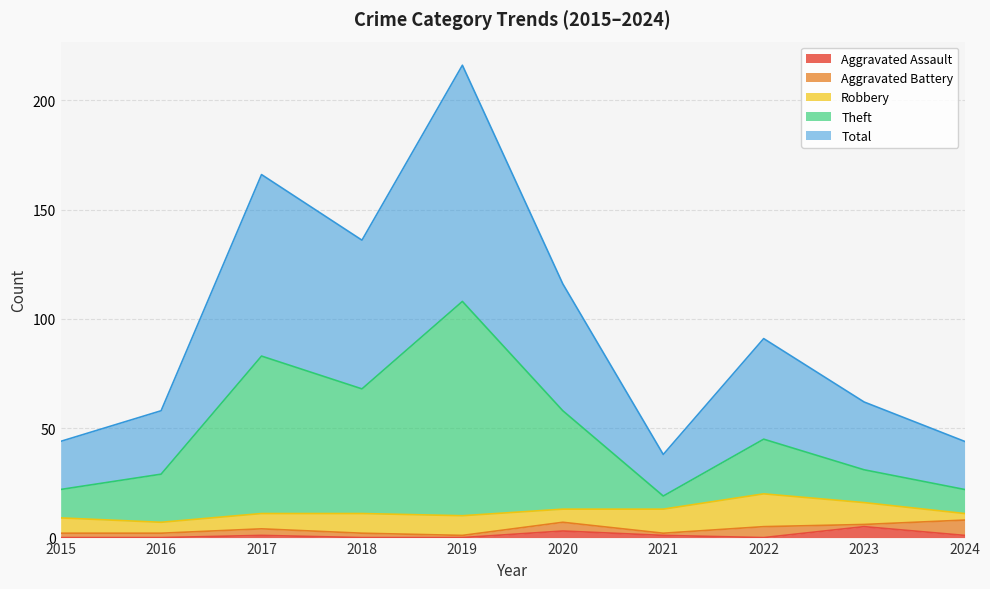

Which series has the largest total across all categories?

Total